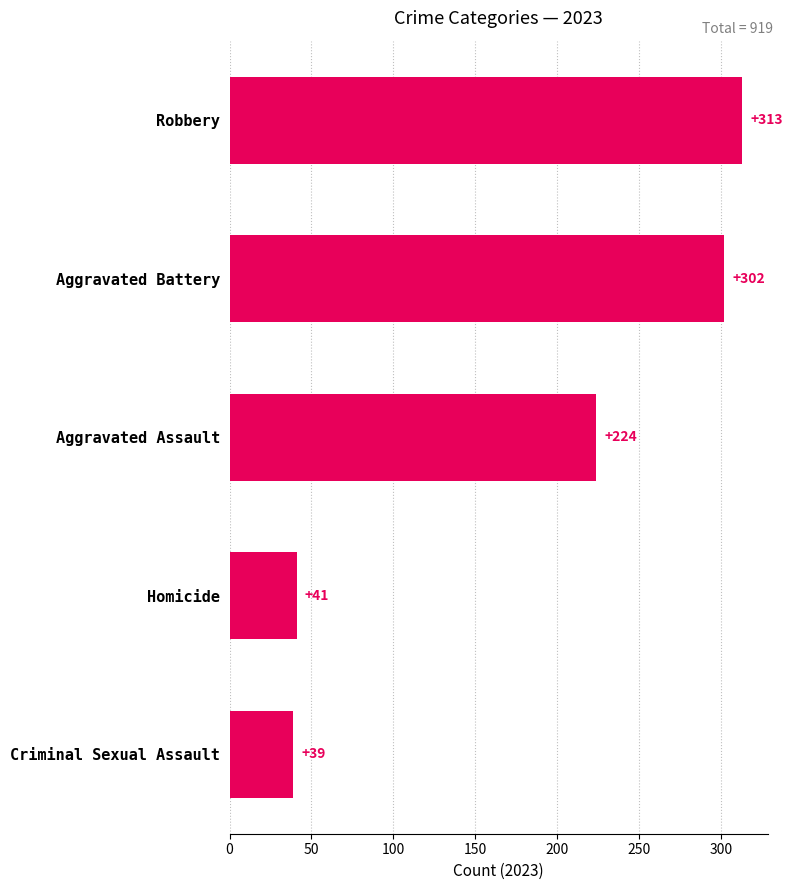

The value of Aggravated Battery at 2016 is 163. True or false?

False